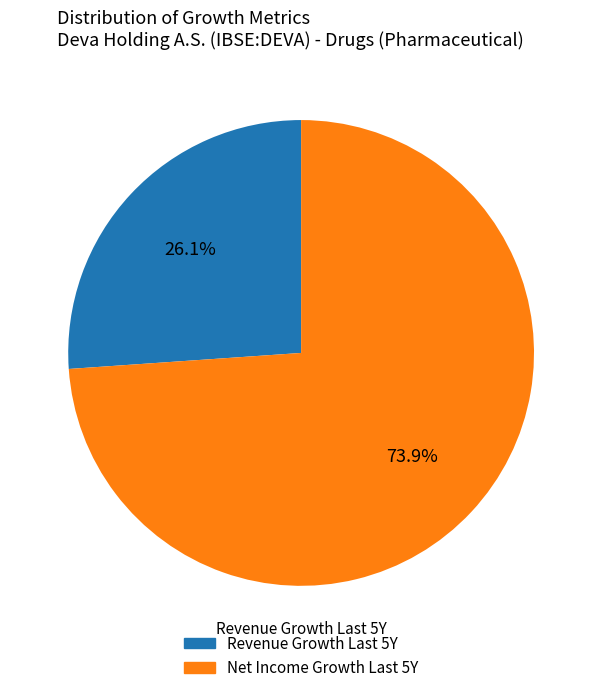

To the nearest percent, what is the difference between the largest and smallest slice percentages?

48%